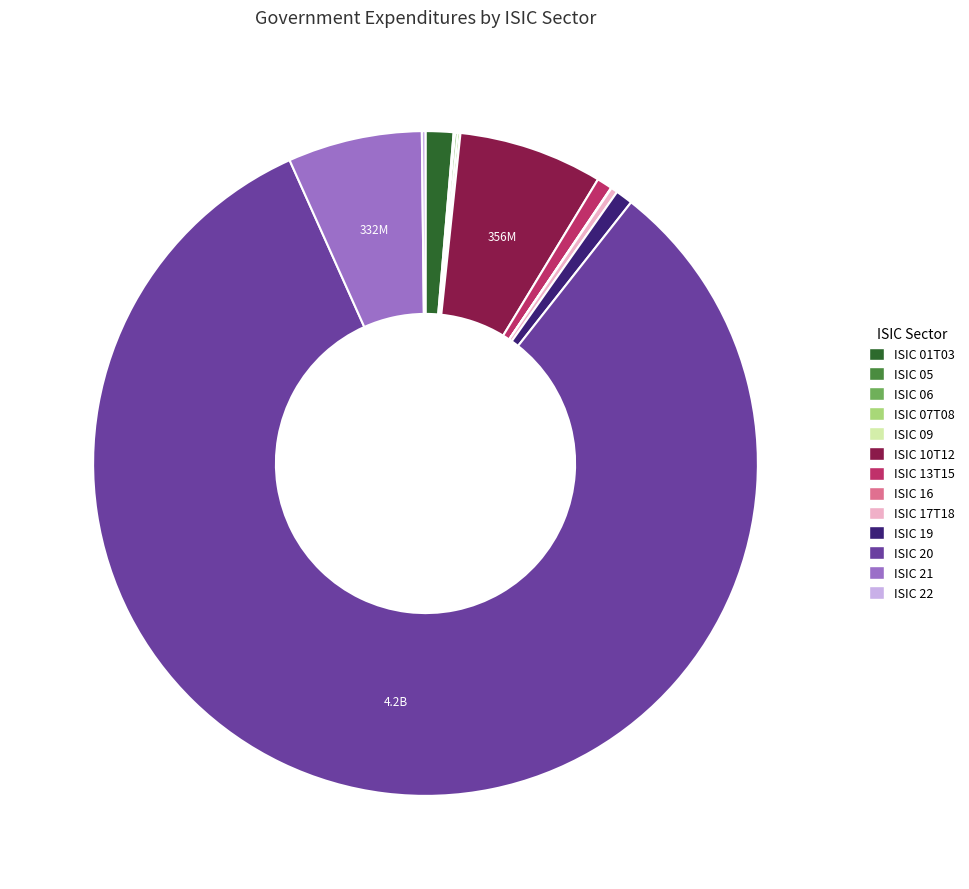

Which has a higher value, ISIC 01T03 or ISIC 10T12?

ISIC 10T12